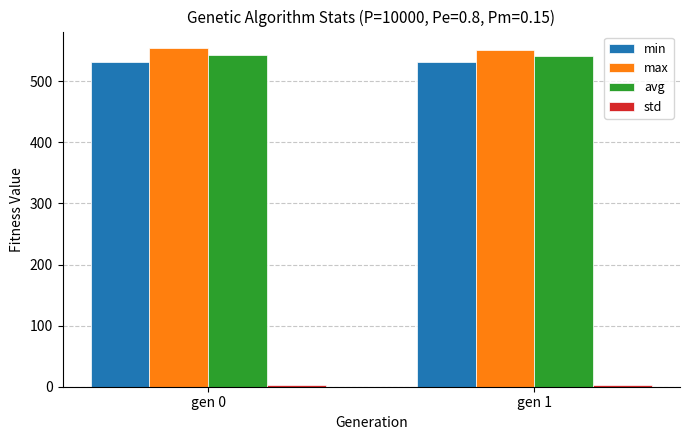

The min series shows 822.9 at gen 0. True or false?

False